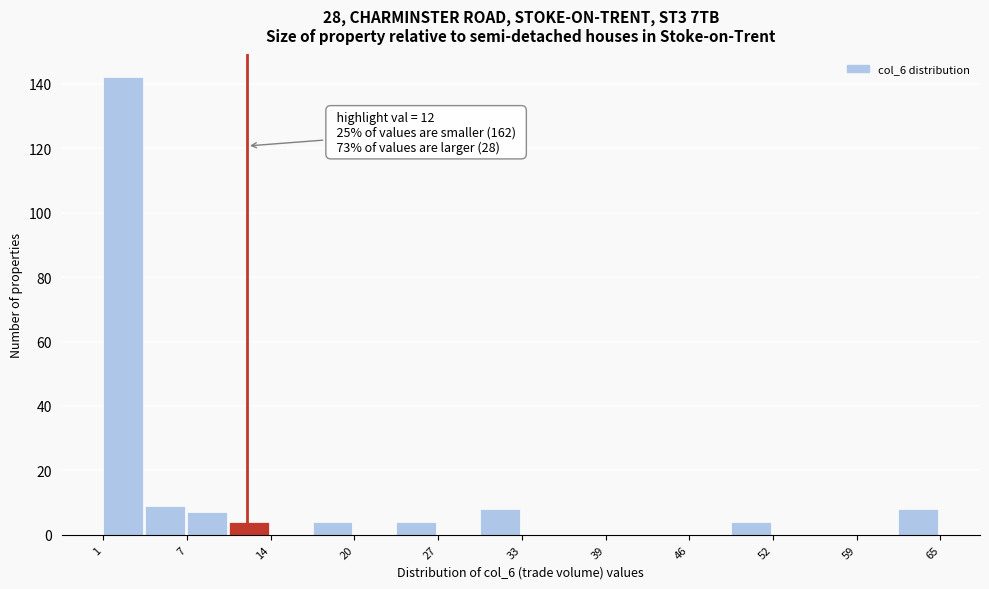

Read against the x-axis, roughly where is the centre of the tallest bar?

3